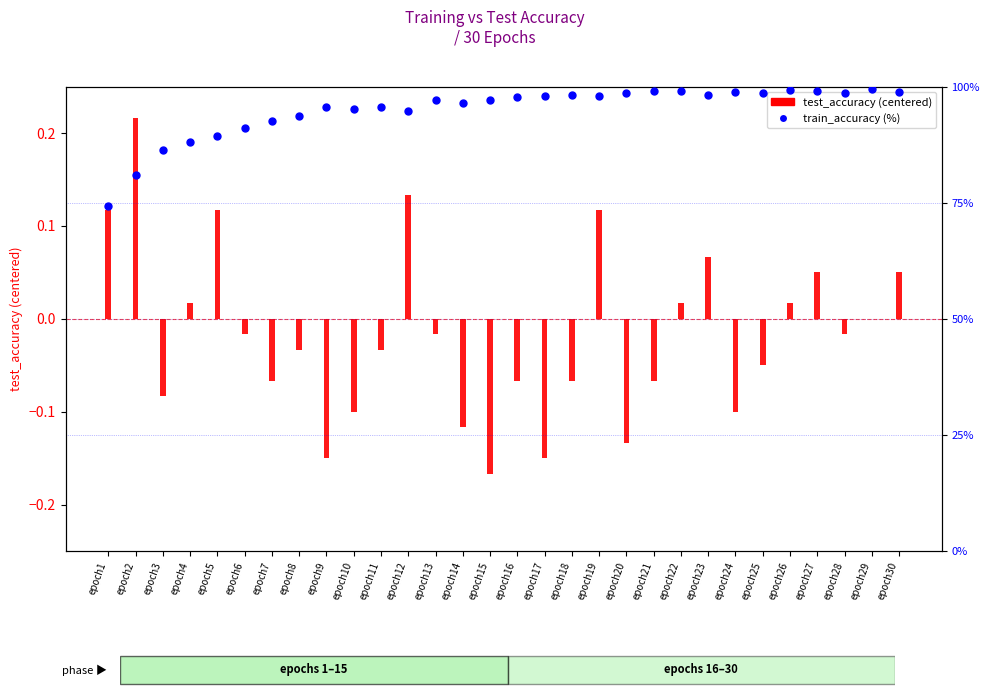

At which category is the sum across all series the highest?

epoch29